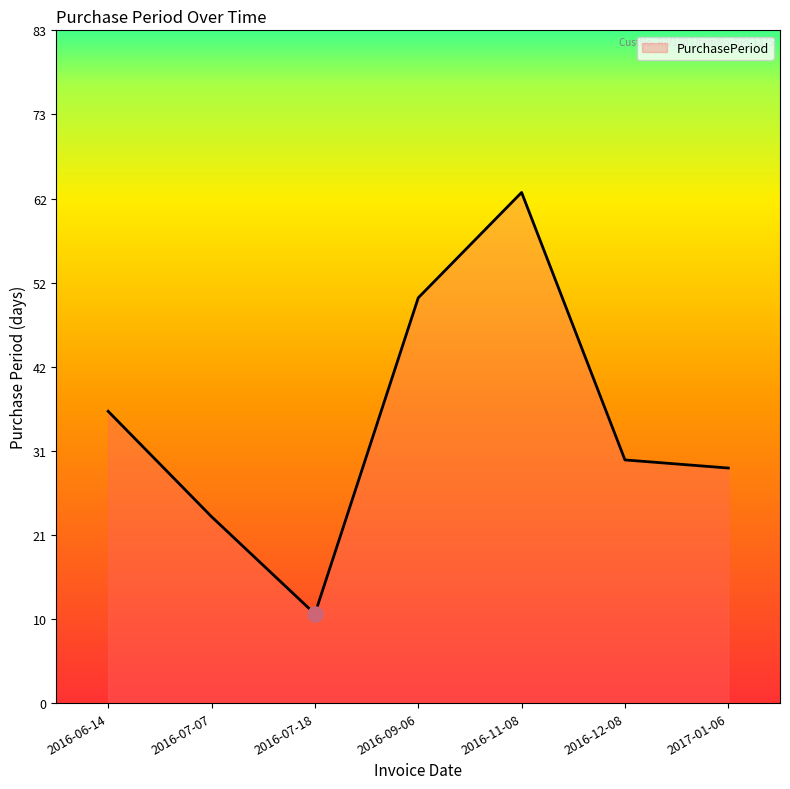

What is the ratio of the value at 2016-06-14 to the value at 2017-01-06?

1.2